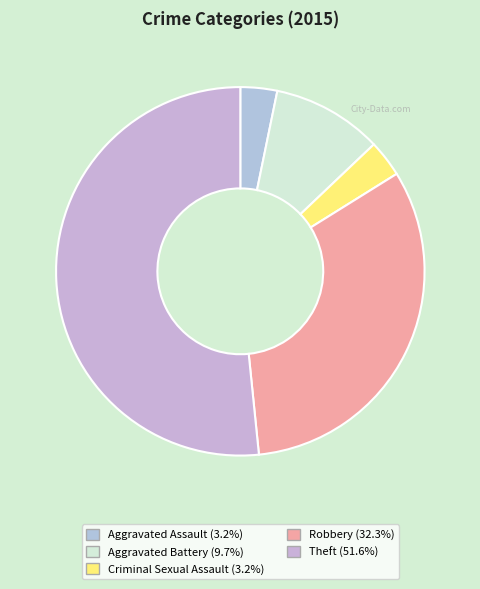

How many slices are in this pie chart?

5